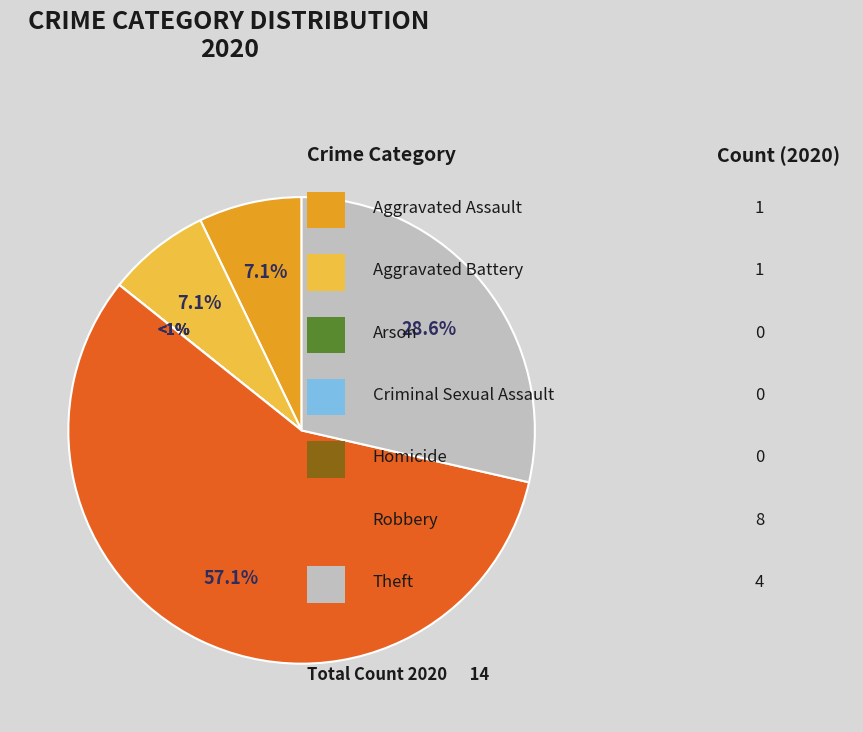

Is it true that Aggravated Battery is 7% of the pie?

True